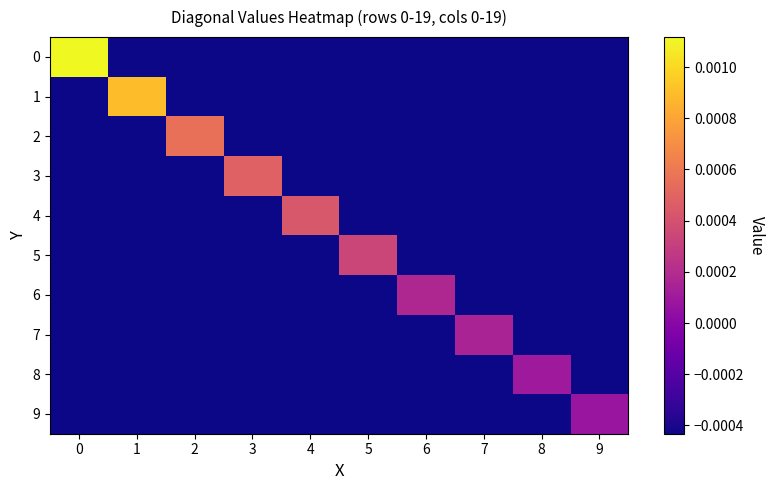

Count the number of categories in the chart.

10